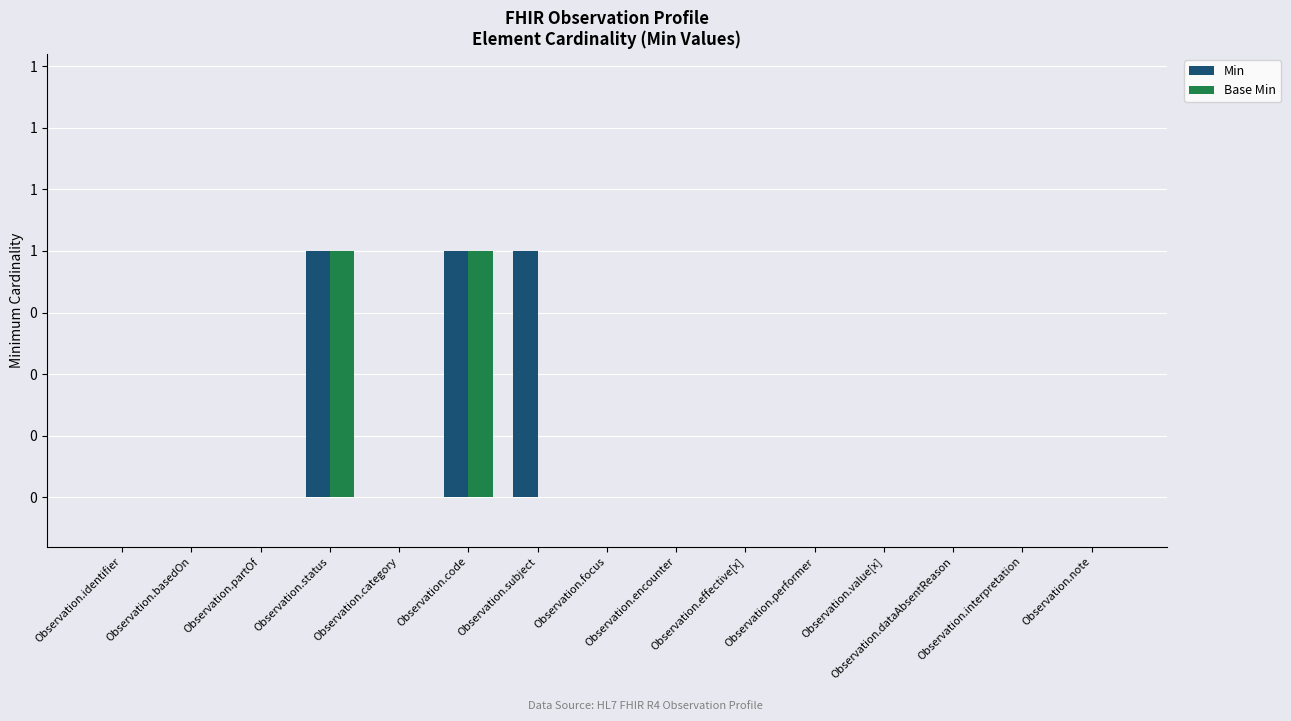

Which series has the largest range (max minus min)?

Min